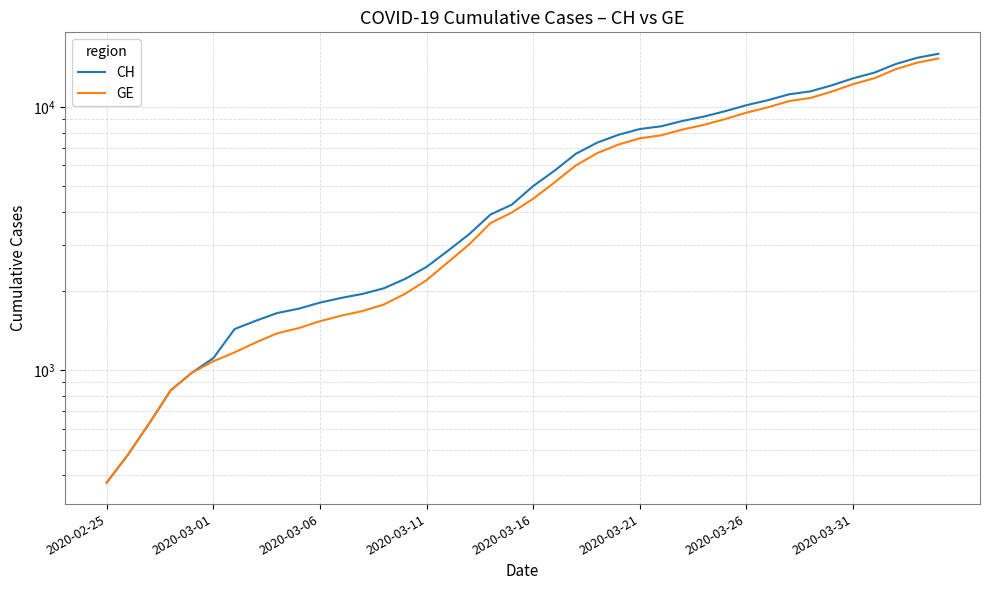

What is the minimum value for CH?

375